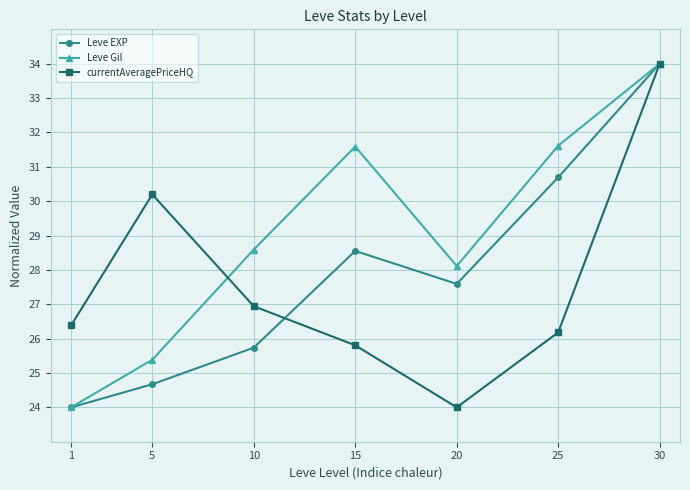

Rank the series by their average value, from lowest to highest.

currentAveragePriceHQ, Leve EXP, Leve Gil